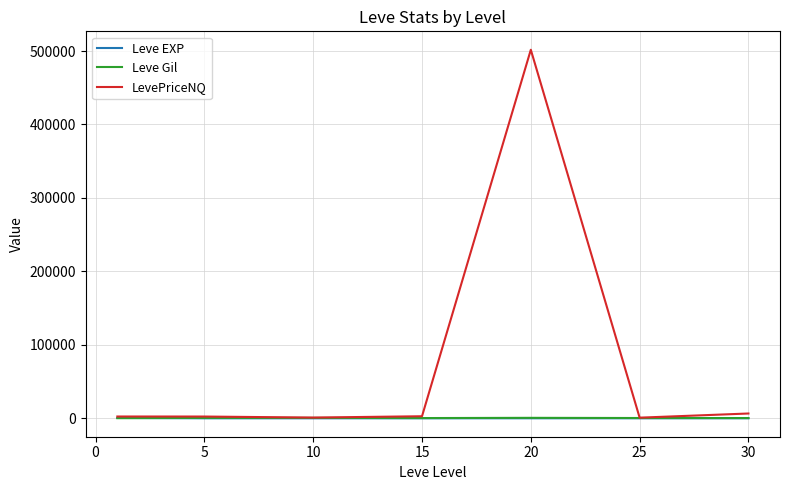

What is the maximum value for LevePriceNQ?

501689.8